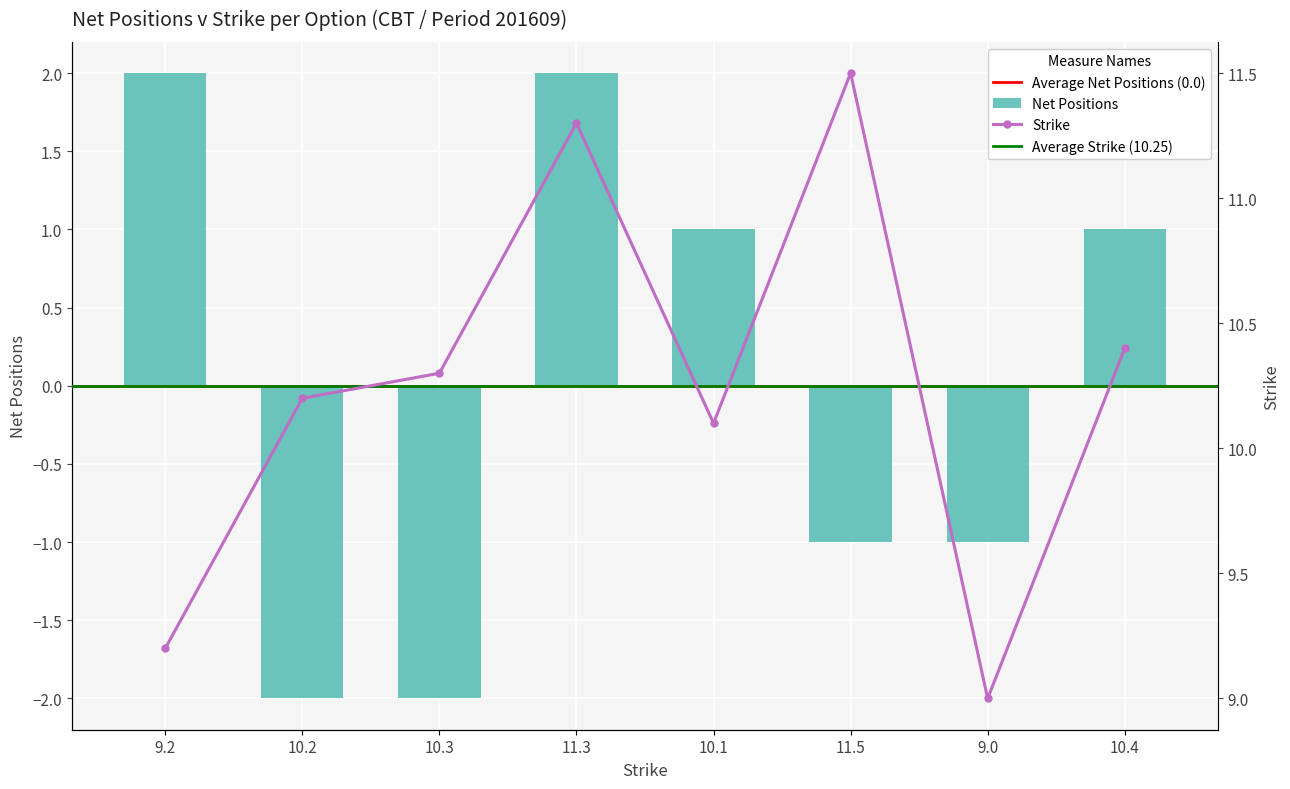

List the series in order of their peak value, highest first.

Strike, Net Positions